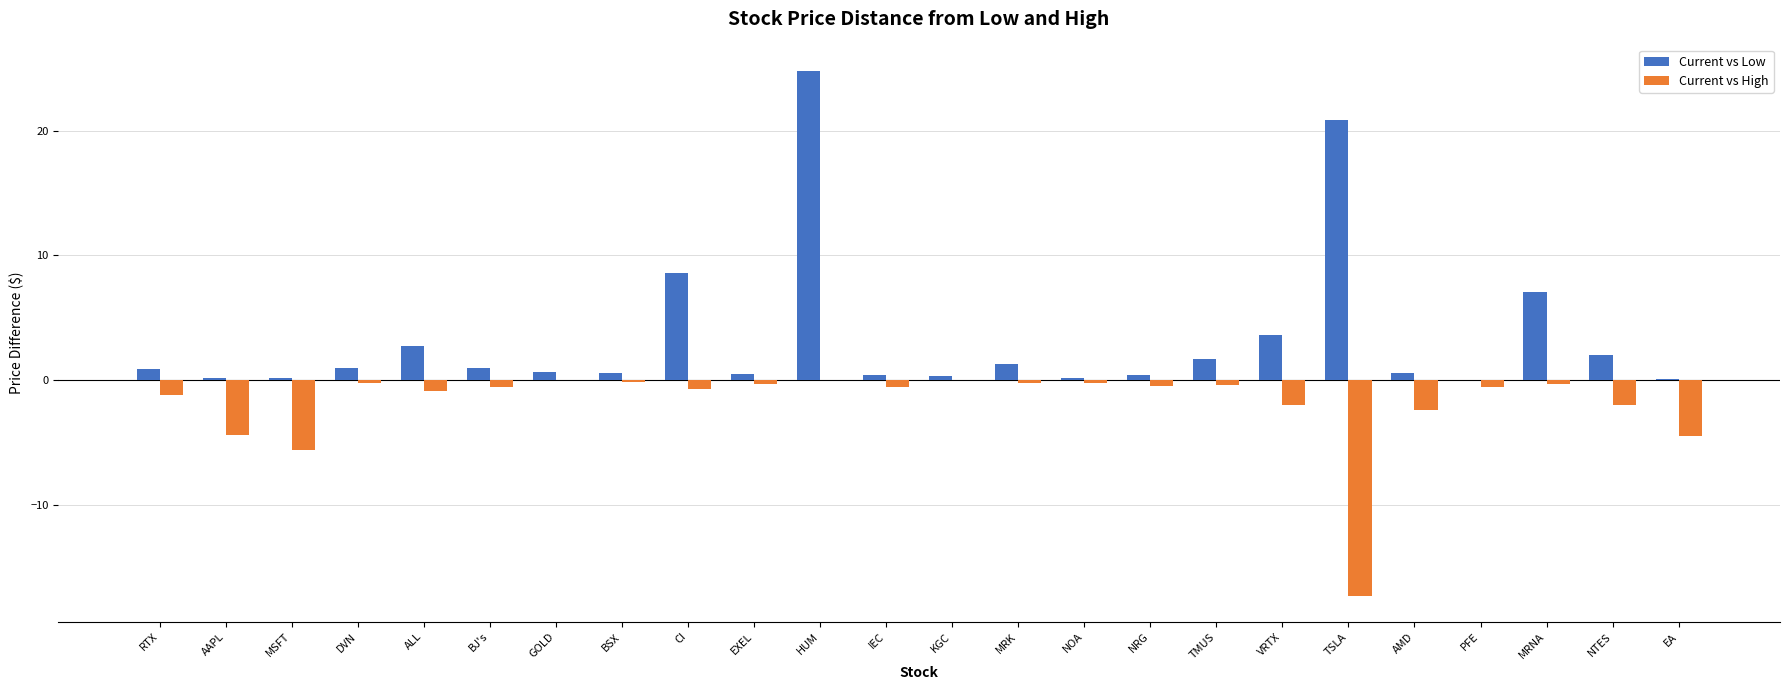

What is the sum of all Current vs Low values?

79.2